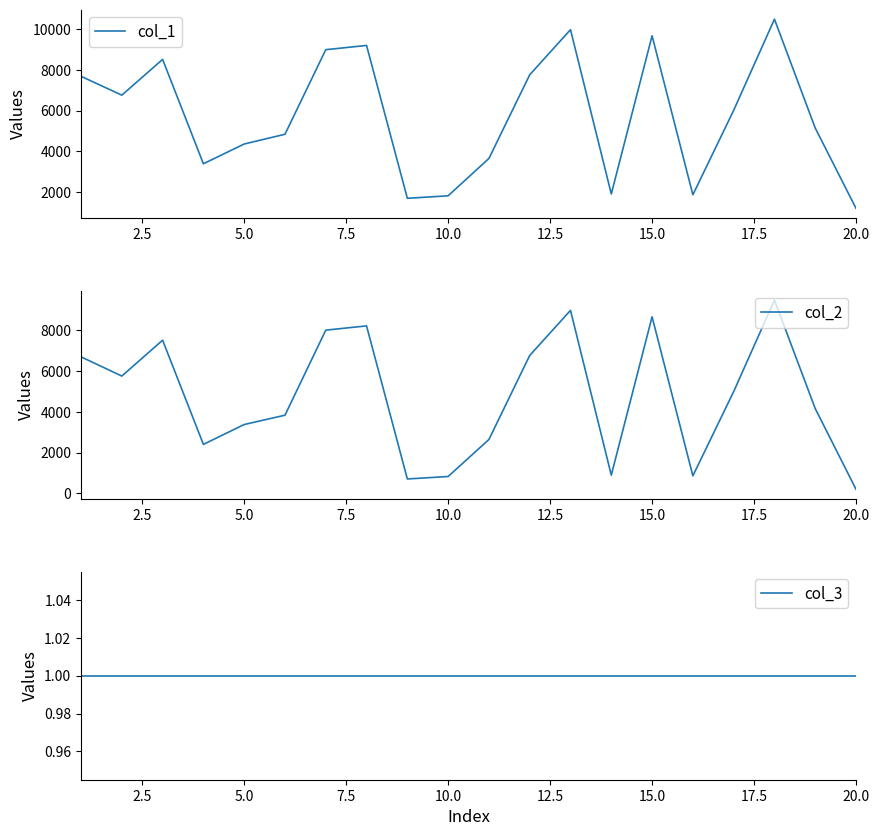

True or false: col_3 and col_1 intersect in this chart.

False